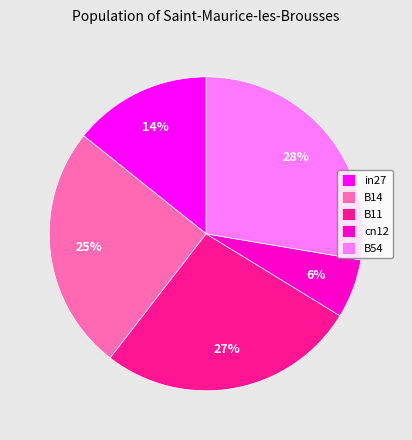

Combined, do B14 and B54 account for over 50%?

Yes